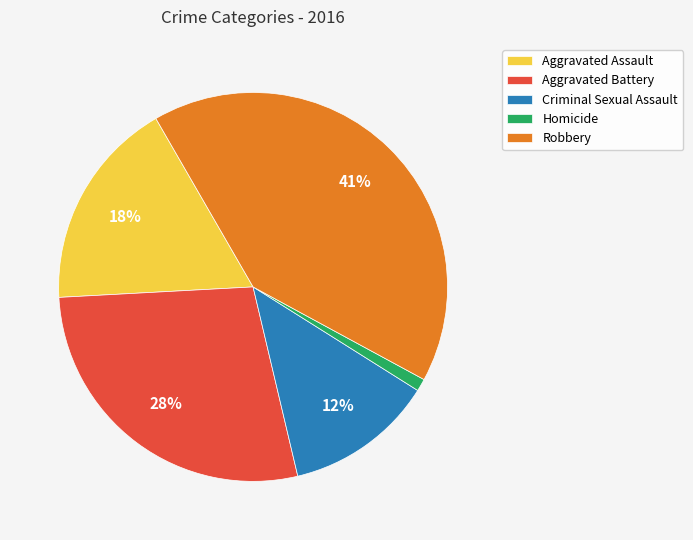

How many slices are in this pie chart?

5